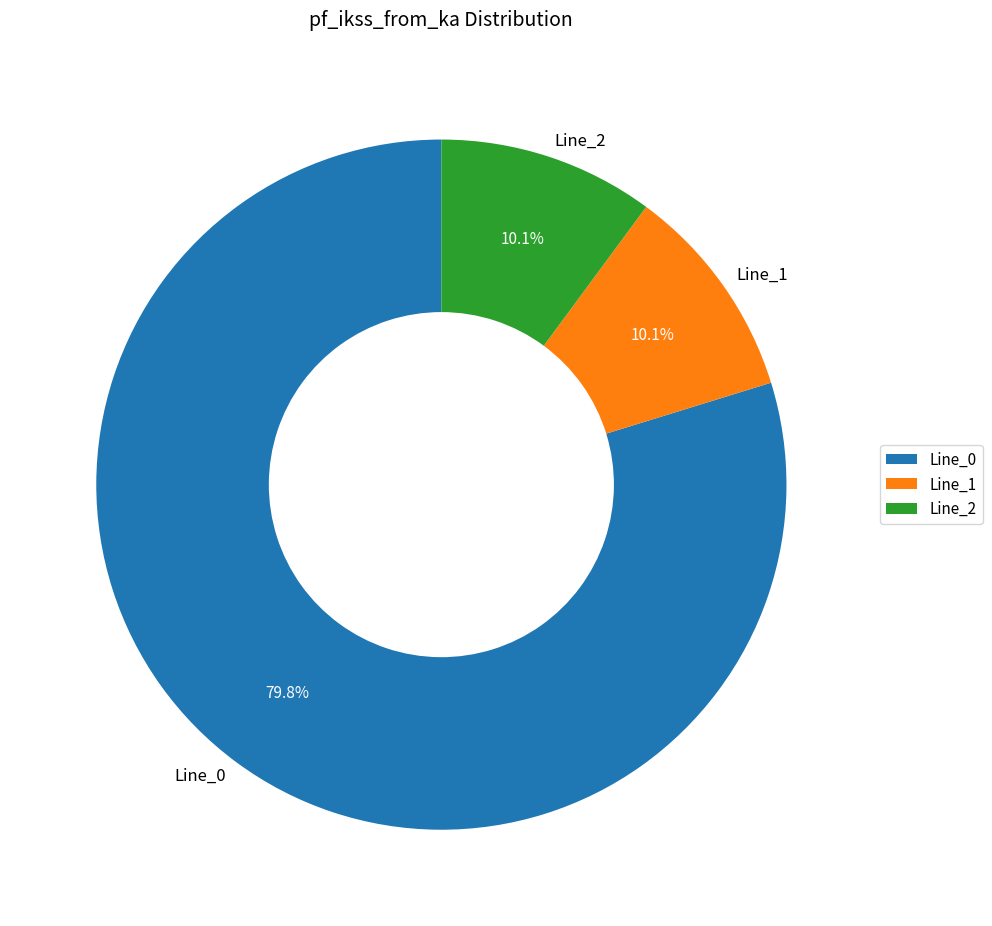

Is it true that Line_2 is 4% of the pie?

False